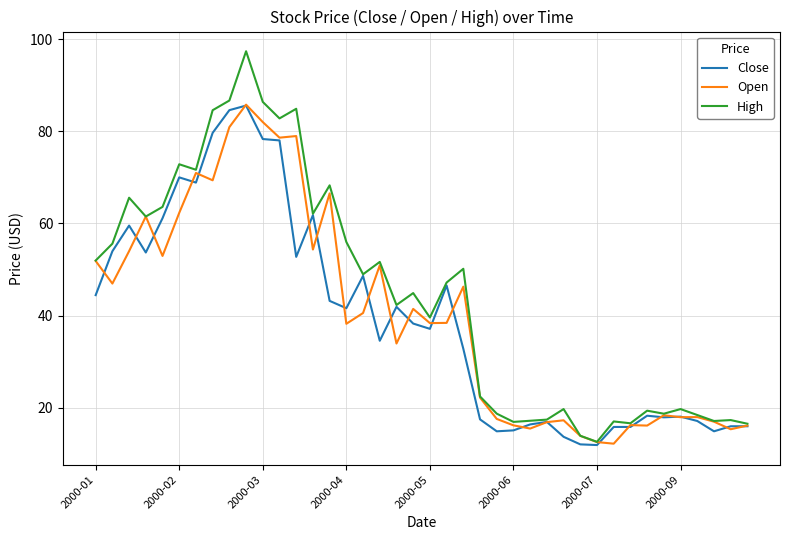

How many lines are shown in the chart?

3